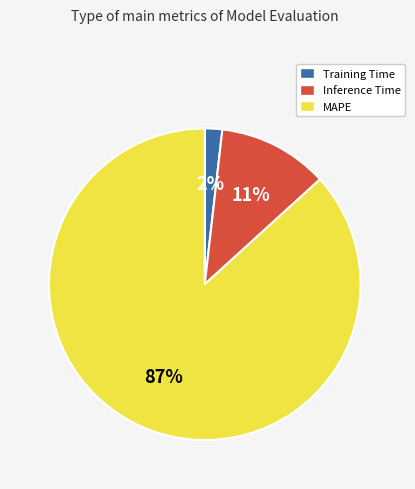

To the nearest percent, what is the difference between the largest and smallest slice percentages?

85%